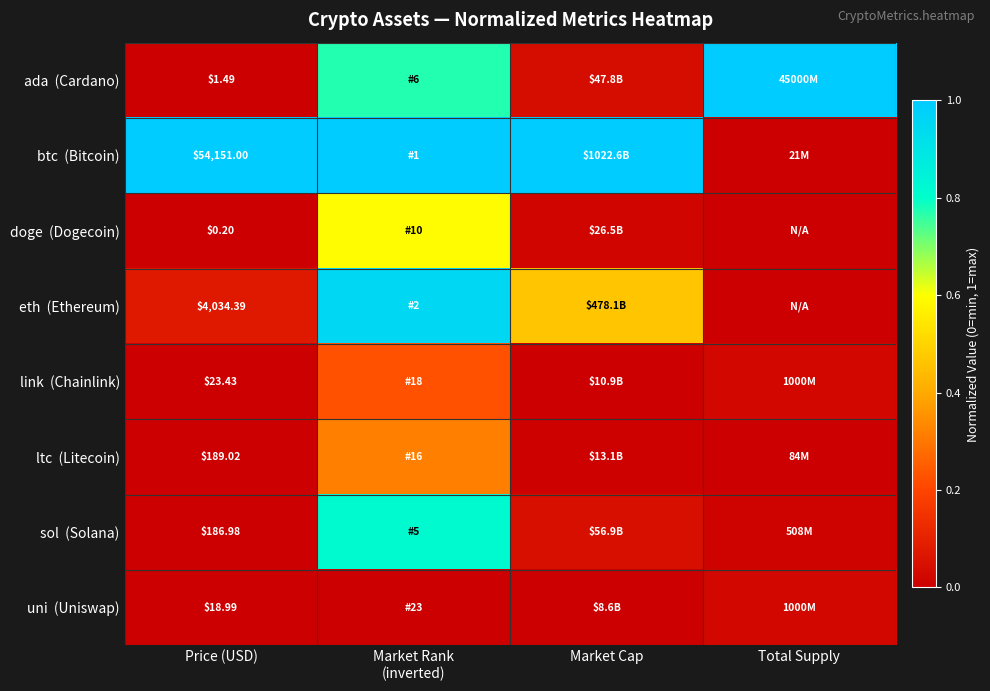

At how many categories does at least one series exceed 0?

4